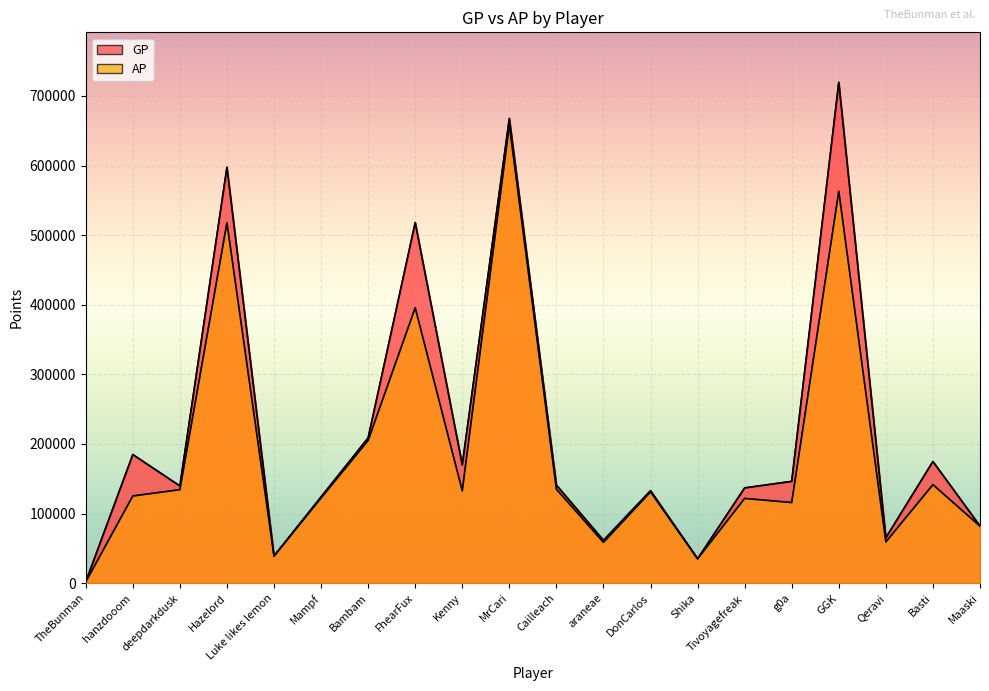

Between hanzdooom and DonCarlos, which is larger?

hanzdooom